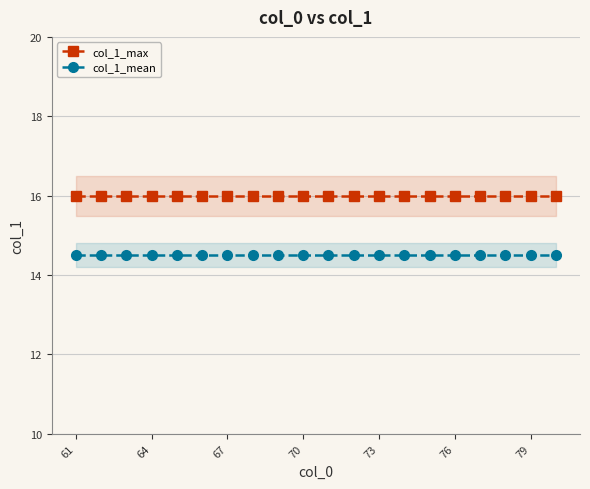

The col_1_max series shows 11.0 at 61. True or false?

False